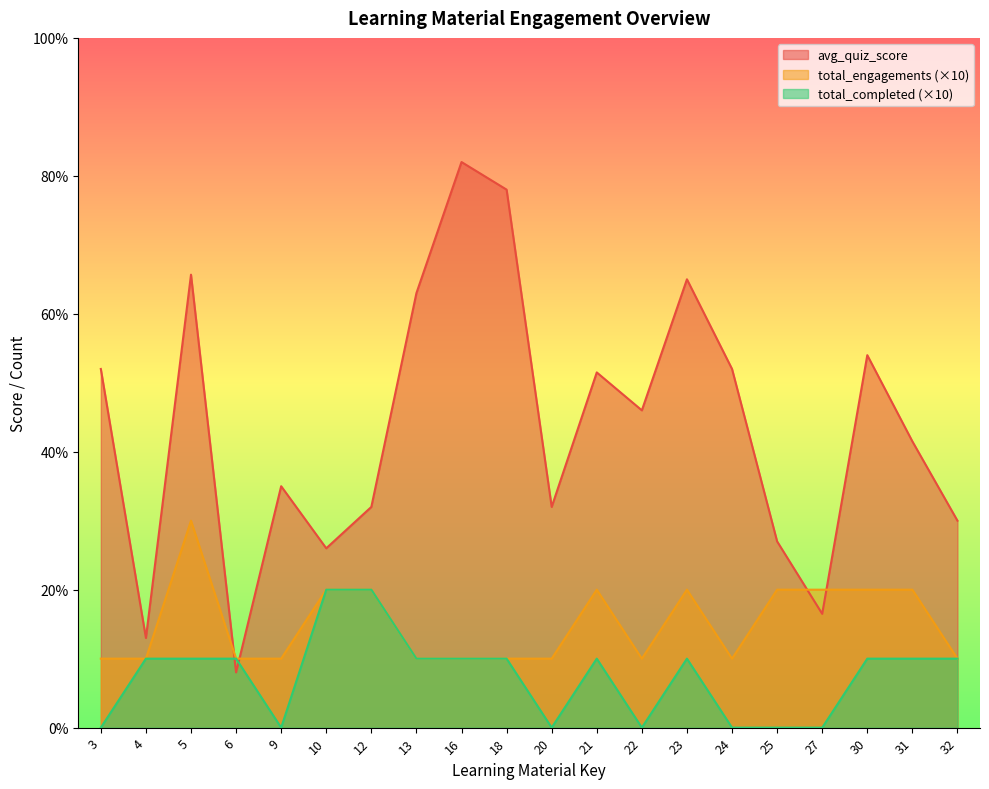

Reading left to right, extract all data points from this chart.

avg_quiz_score: 52.0	13.0	65.7	8.0	35.0	26.0	32.0	63.0	82.0	78.0	32.0	51.5	46.0	65.0	52.0	27.0	16.5	54.0	41.5	30.0
total_engagements: 10.0	10.0	30.0	10.0	10.0	20.0	20.0	10.0	10.0	10.0	10.0	20.0	10.0	20.0	10.0	20.0	20.0	20.0	20.0	10.0
total_completed: 0.0	10.0	10.0	10.0	0.0	20.0	20.0	10.0	10.0	10.0	0.0	10.0	0.0	10.0	0.0	0.0	0.0	10.0	10.0	10.0